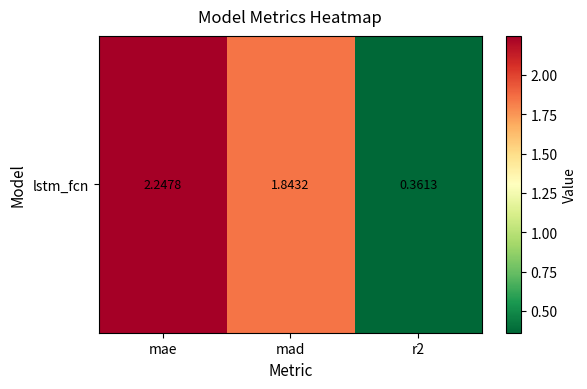

Reading left to right, list all the values displayed in this chart.

mae=2.2	mad=1.8	r2=0.4